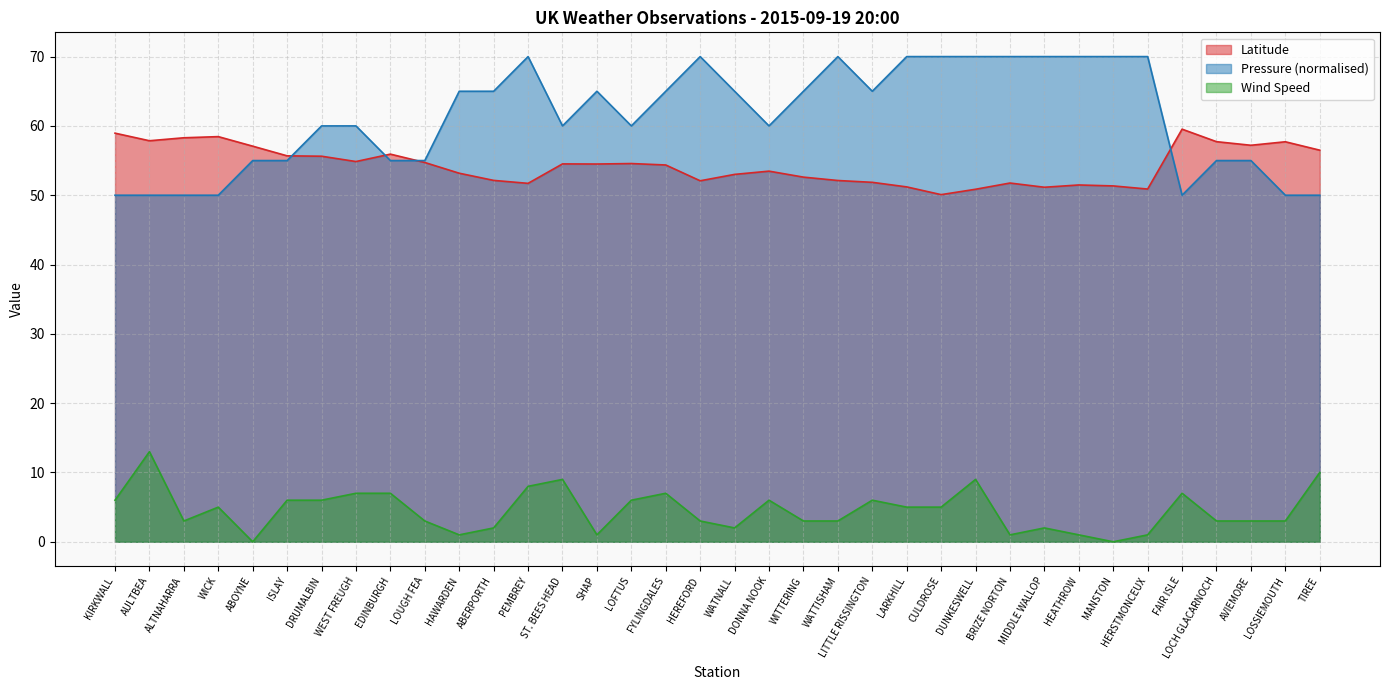

True or false: Latitude and Wind Speed intersect in this chart.

False